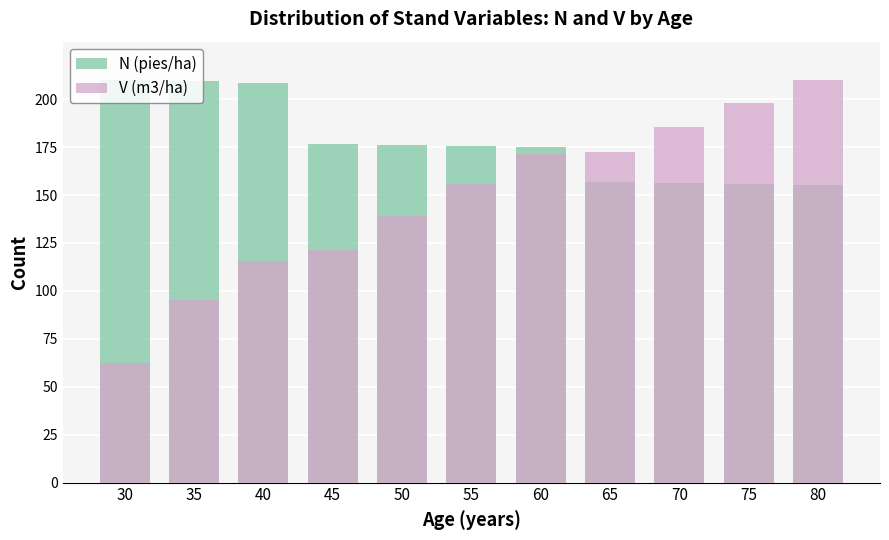

Reading left to right, extract all data points from this chart.

N (pies/ha): 30=210.0	35=209.3	40=208.6	45=176.7	50=176.1	55=175.4	60=174.8	65=156.8	70=156.3	75=155.7	80=155.2
V (m3/ha): 30=62.5	35=95.0	40=115.8	45=121.5	50=139.3	55=155.9	60=171.5	65=172.3	70=185.7	75=198.3	80=210.0